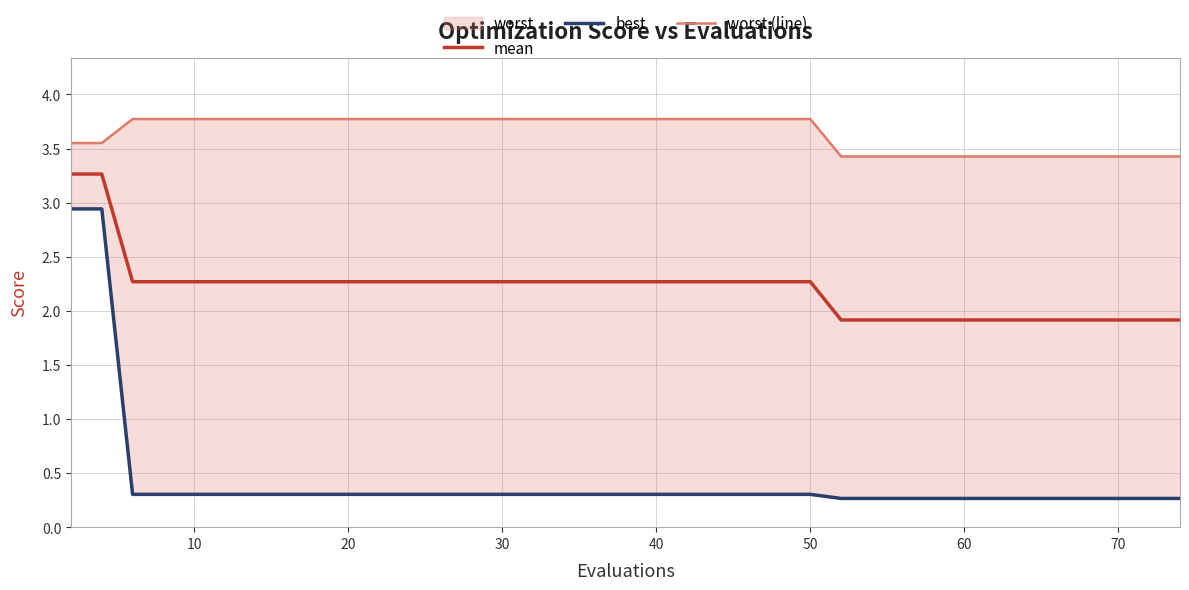

Rank the series by their average value, from lowest to highest.

best, mean, worst (line)